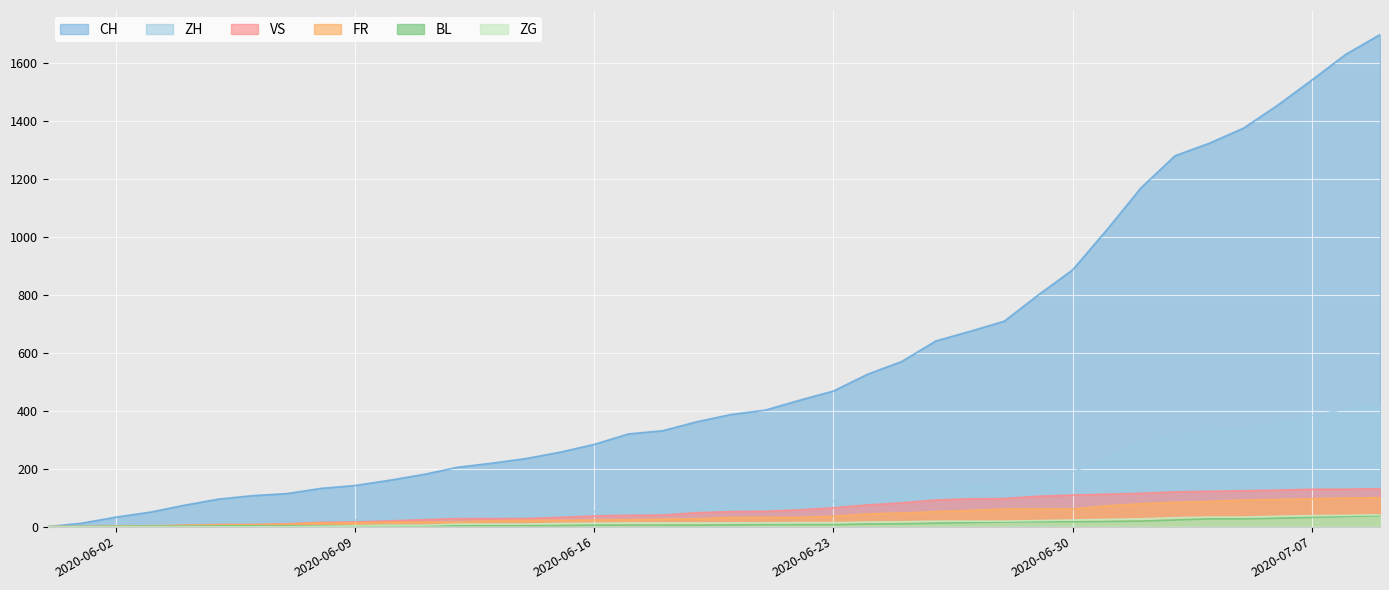

How many lines are shown in the chart?

6